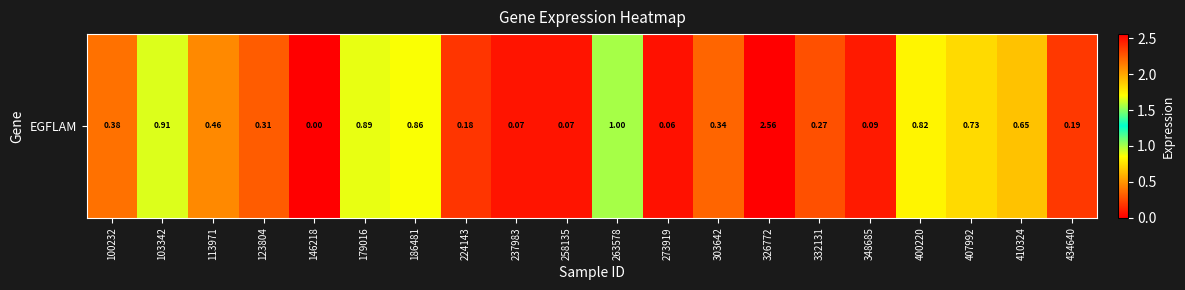

What is the average value?

0.5